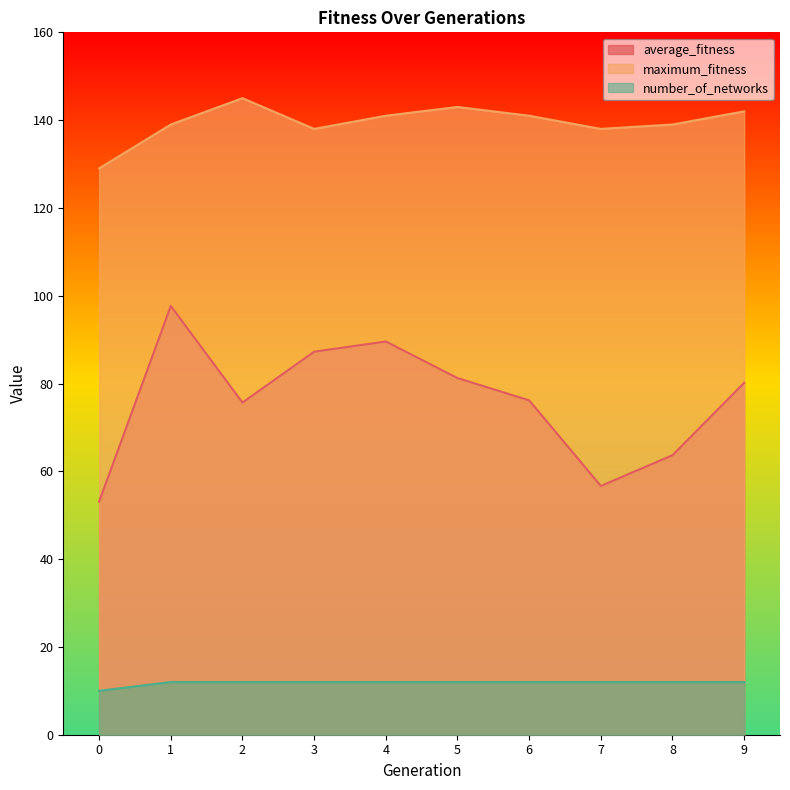

At which category is the sum across all series the highest?

1